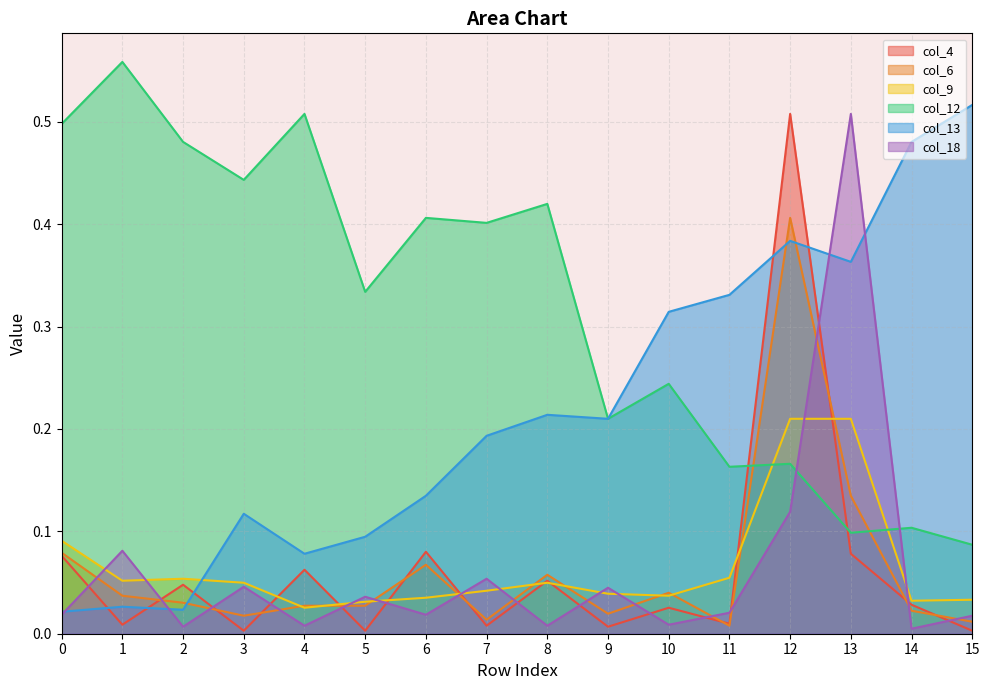

What are all the series names shown in the legend?

col_4, col_6, col_9, col_12, col_13, col_18